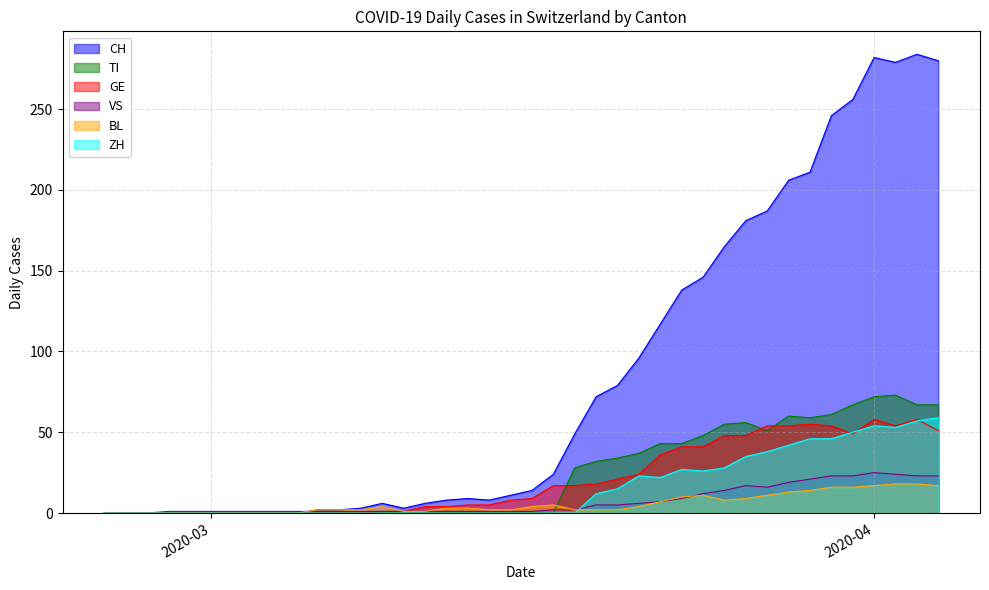

Is it true that VS equals 17 at 2020-03?

False